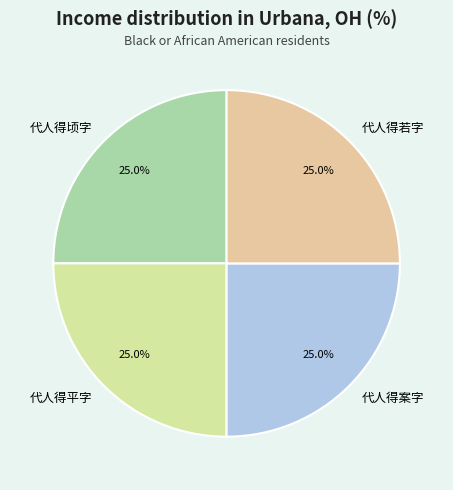

Does 代人得平字 account for over 50% of the chart?

No